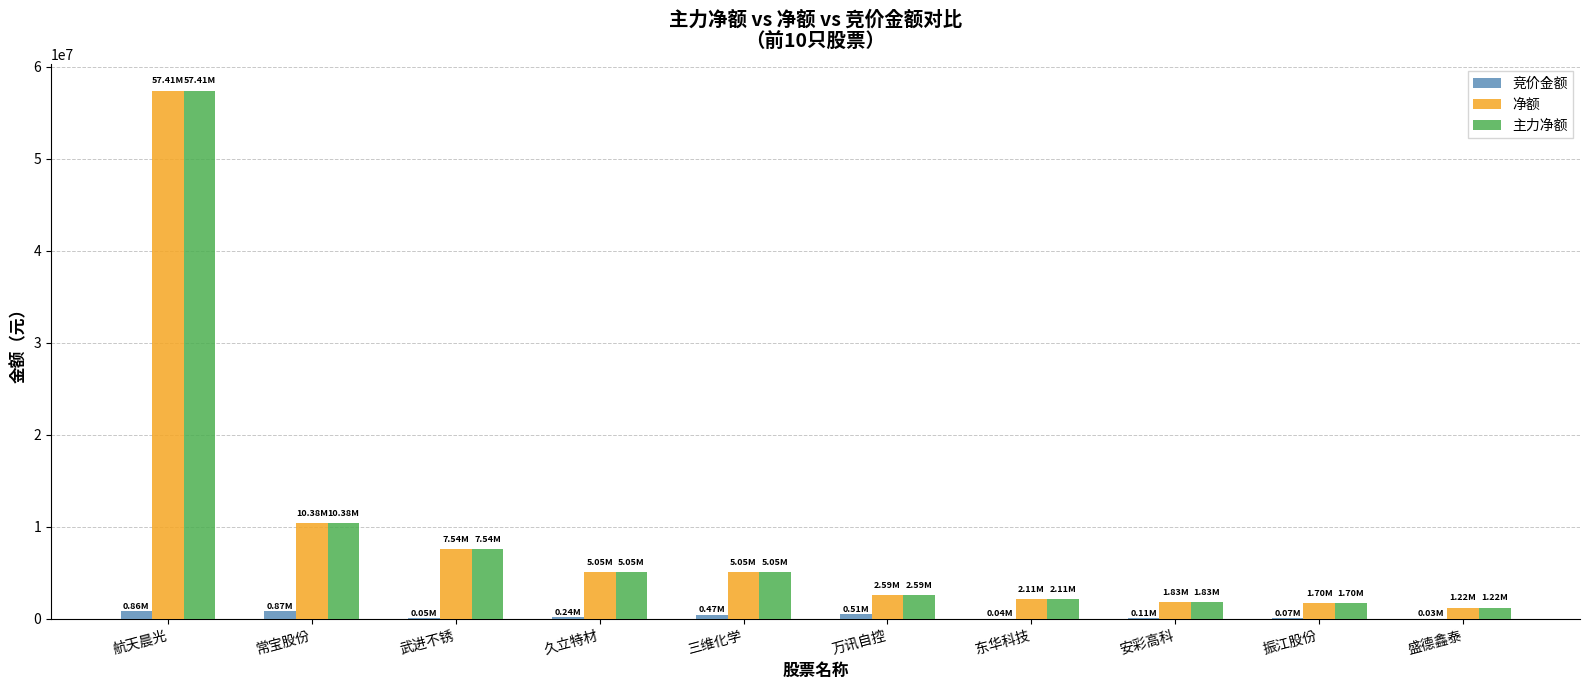

How many groups of bars are there?

10